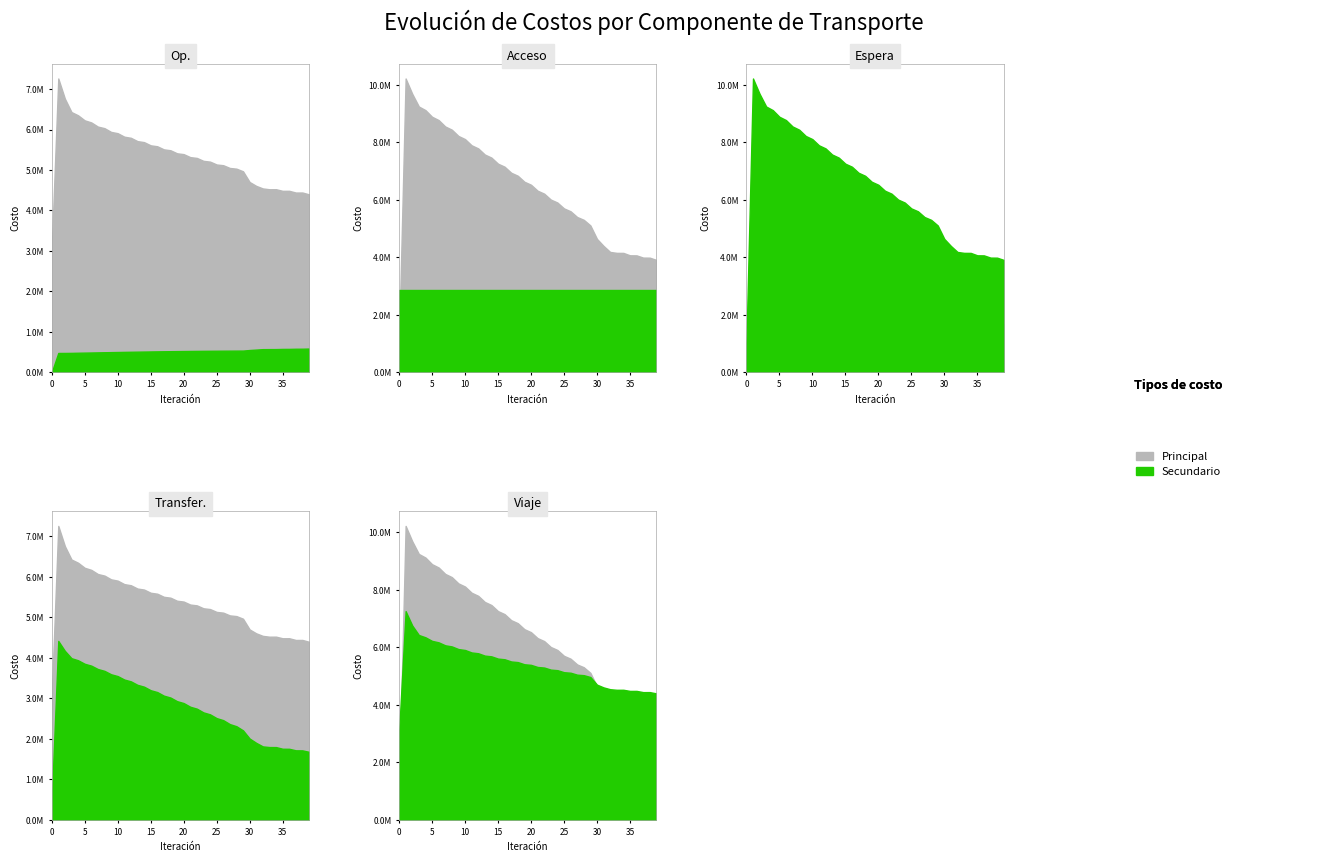

At which label does Costo Tiempo de Viaje first exceed 5391438?

1